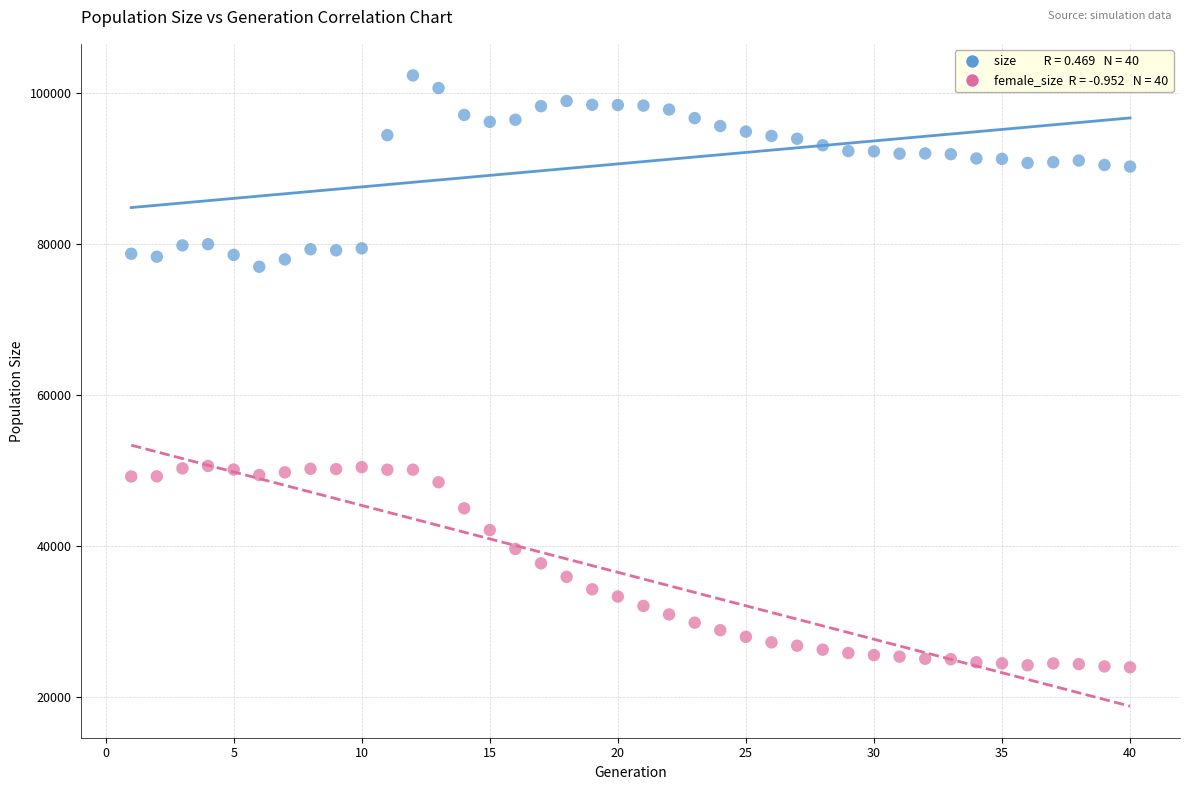

Across all data points, what is the range of X values (max minus min)?

39